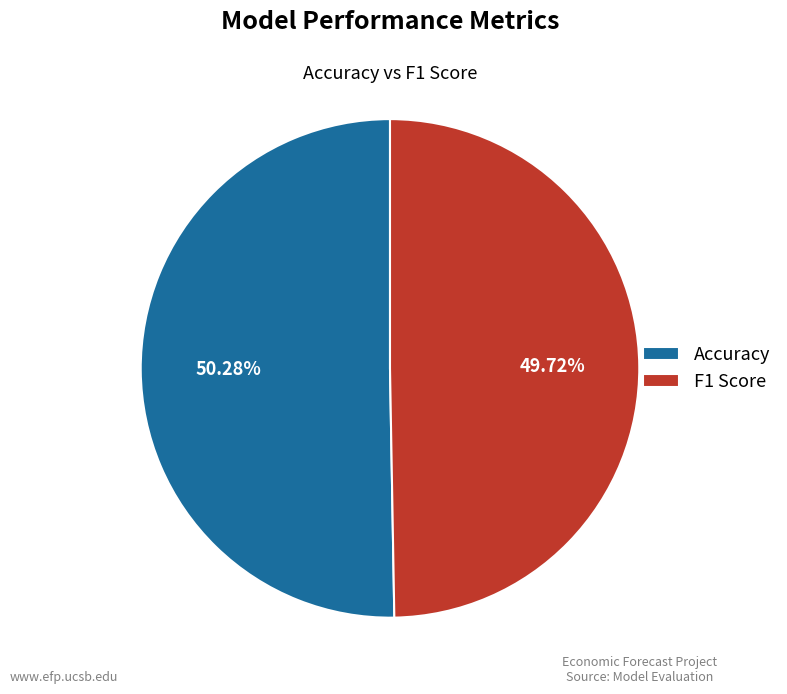

To the nearest percent, what percentage of the pie is F1 Score?

50%